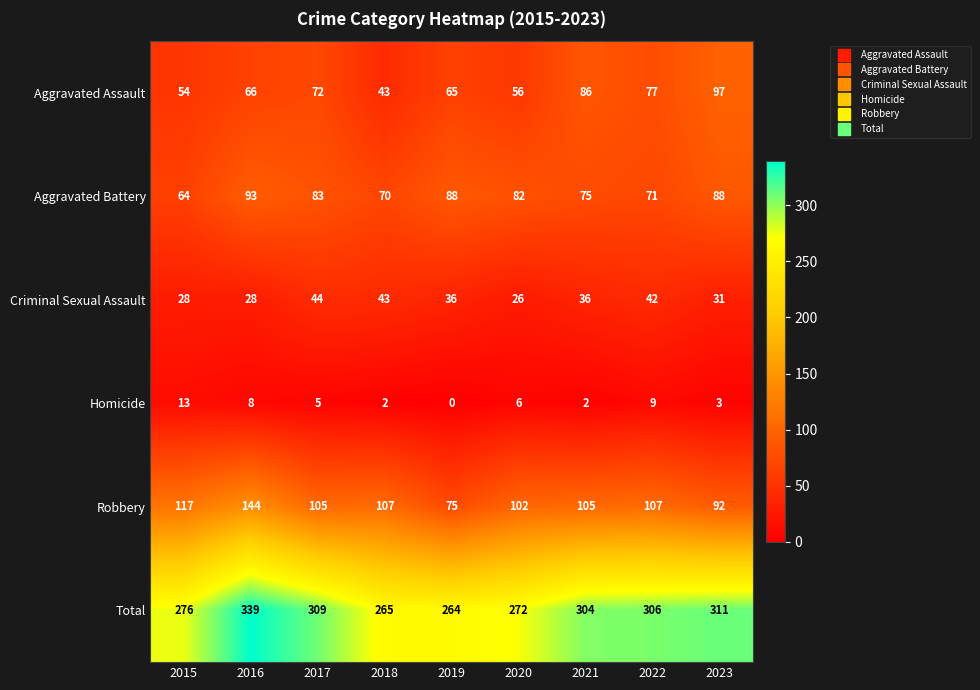

List the series in order of their peak value, lowest first.

Homicide, Criminal Sexual Assault, Aggravated Battery, Aggravated Assault, Robbery, Total